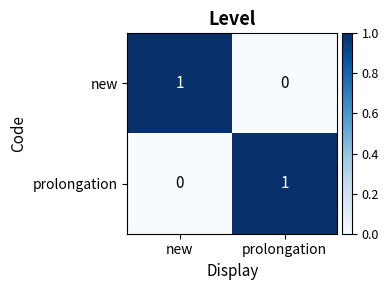

Count the number of data series in this chart.

2